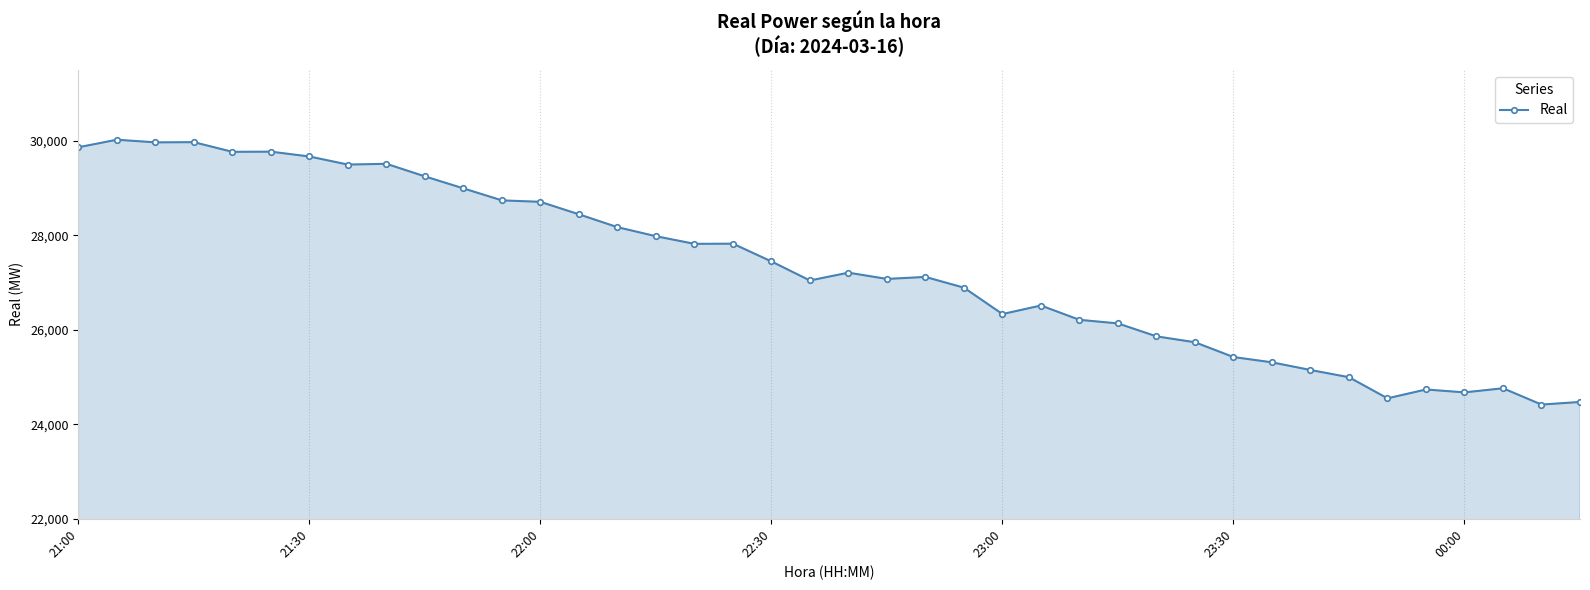

What is the smallest value displayed?

24418